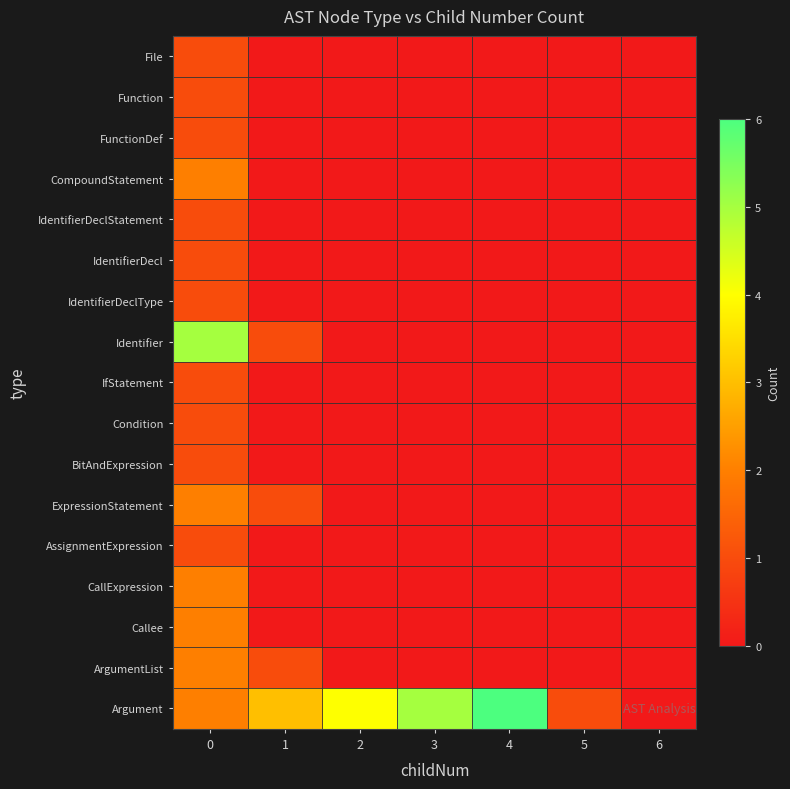

What is the spread (max minus min) of values at 1?

3